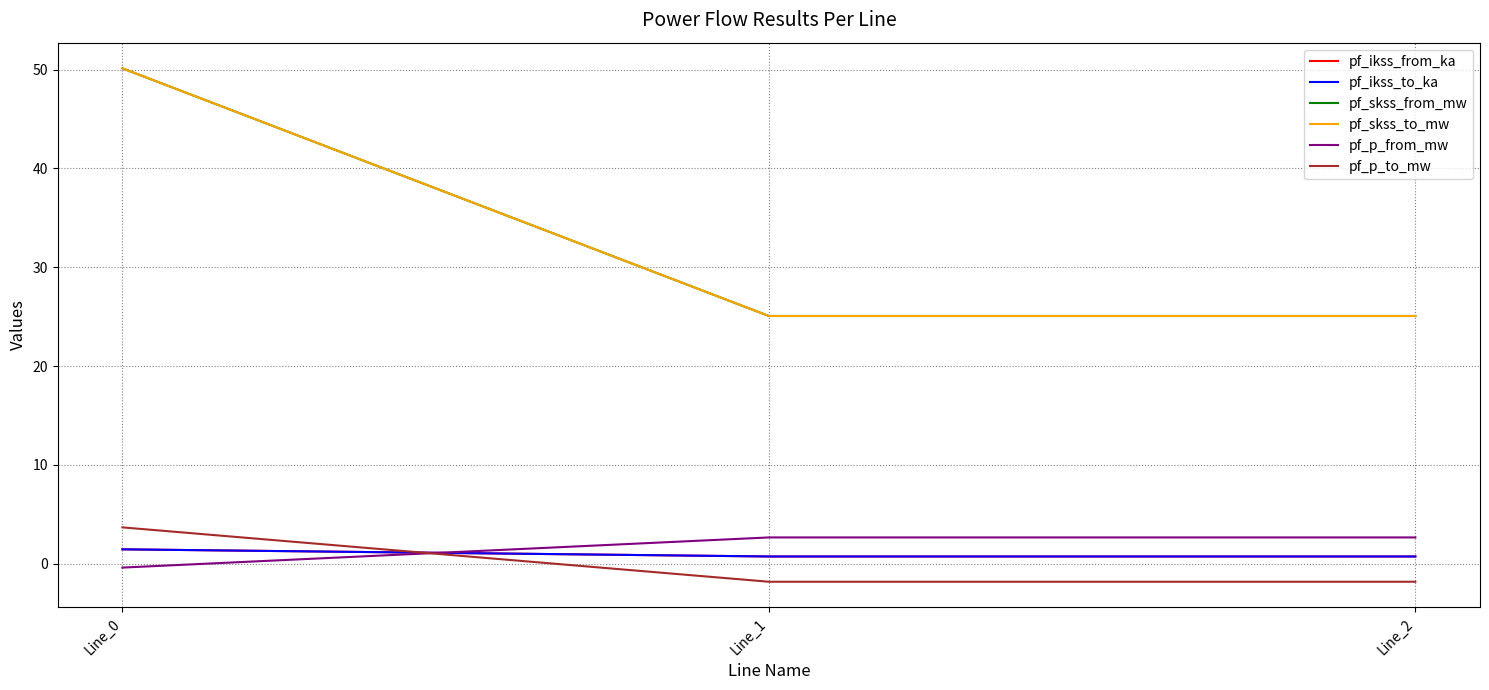

Does the chart have visible grid lines?

Yes